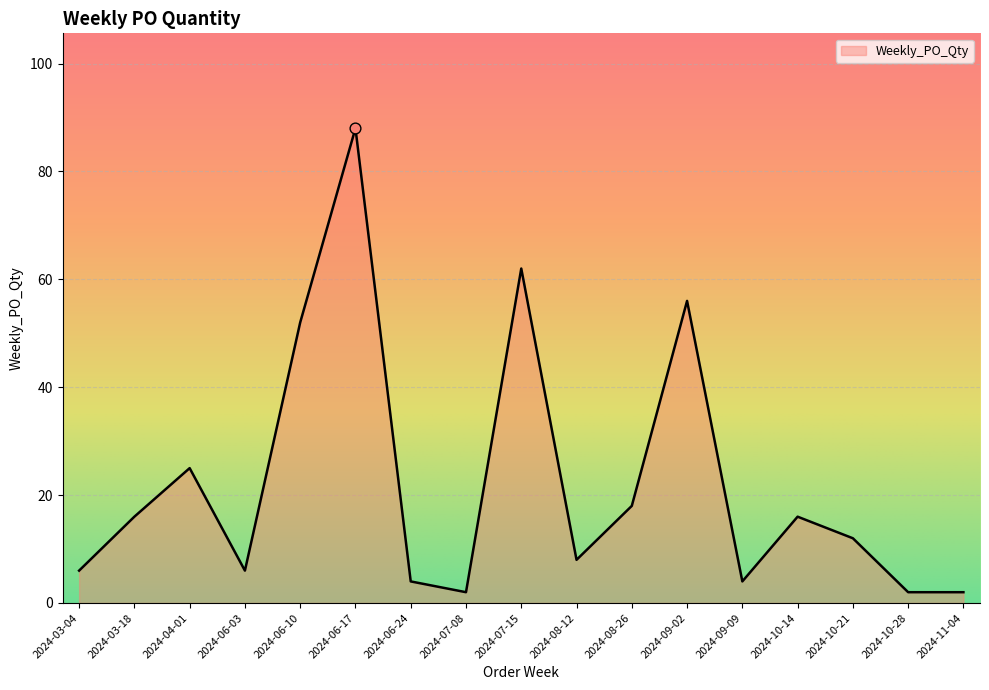

Between 2024-10-28 and 2024-08-12, which is larger?

2024-08-12